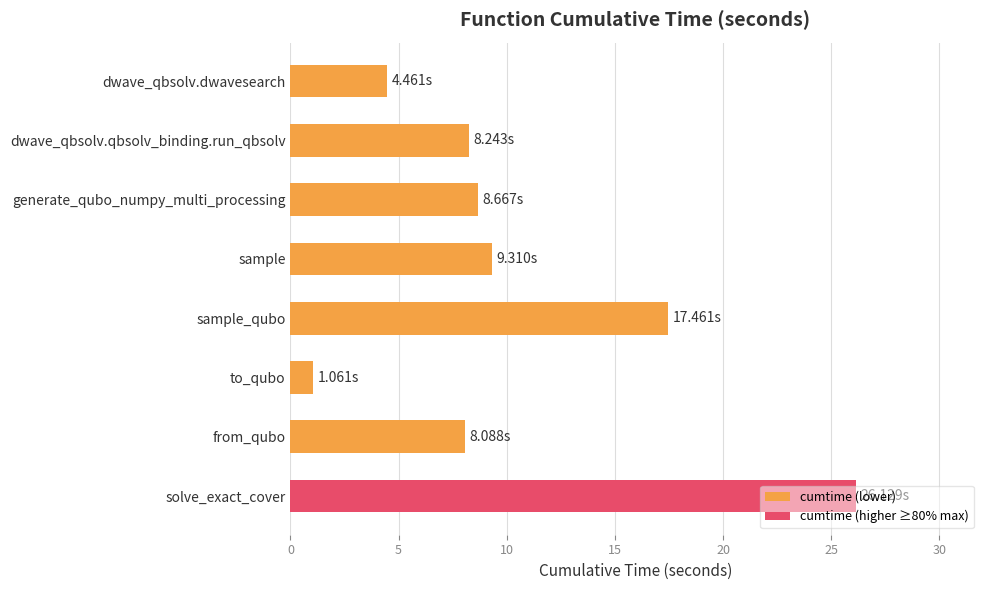

What is the label of the 6th bar from the bottom?

generate_qubo_numpy_multi_processing